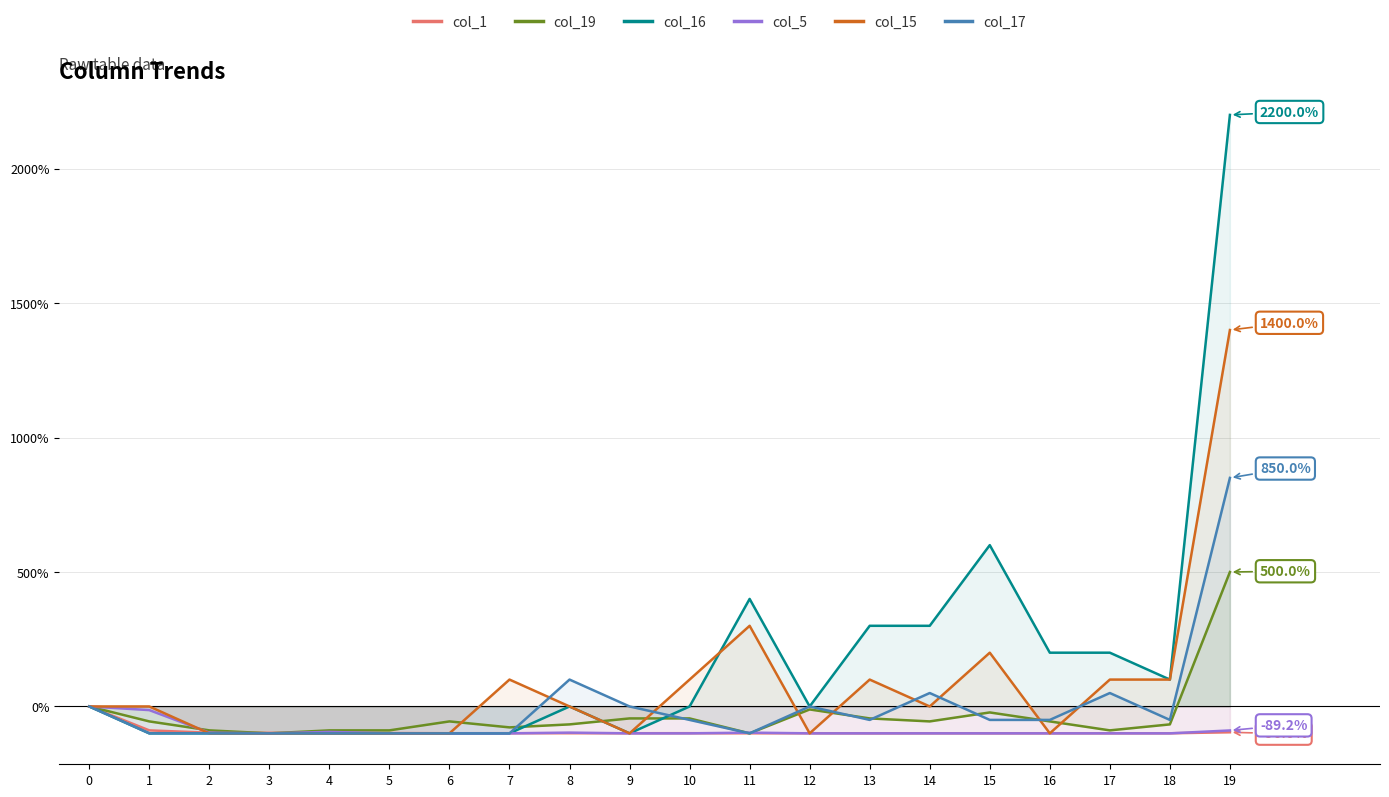

What is the smallest value displayed?

-100.0